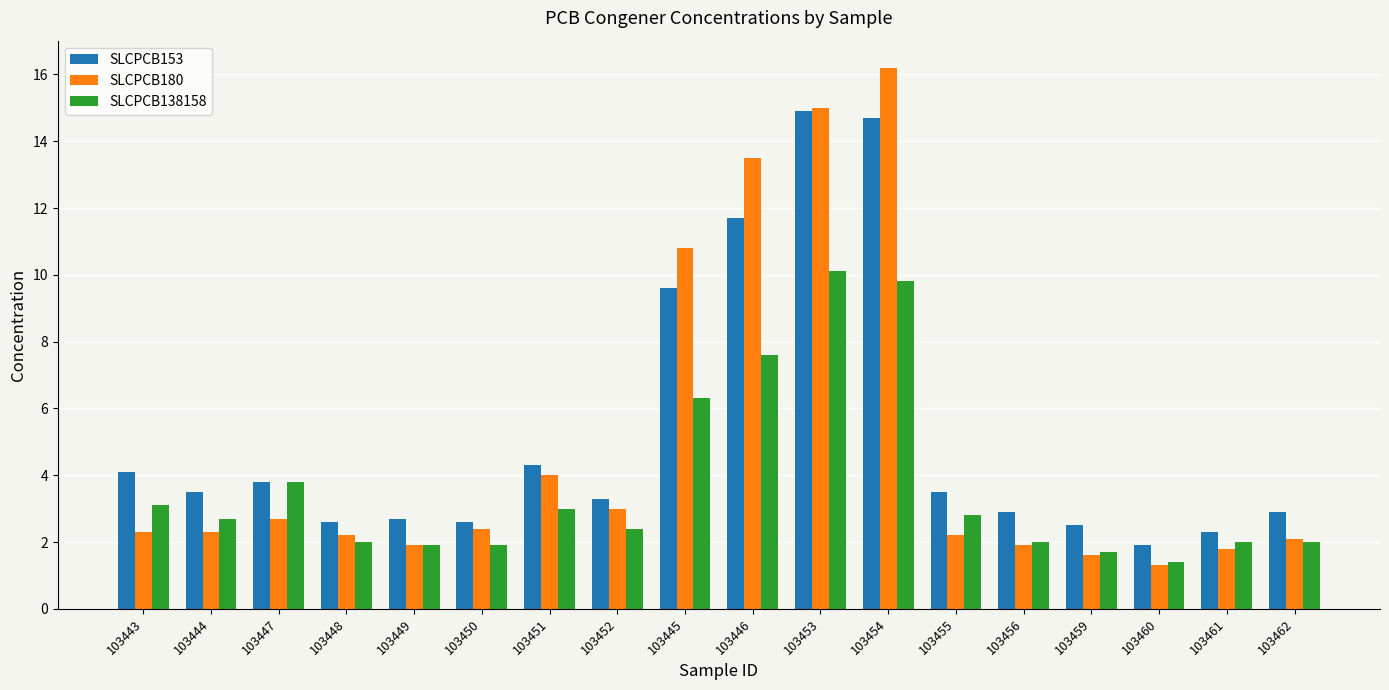

The SLCPCB153 series shows 6.9 at 103451. True or false?

False